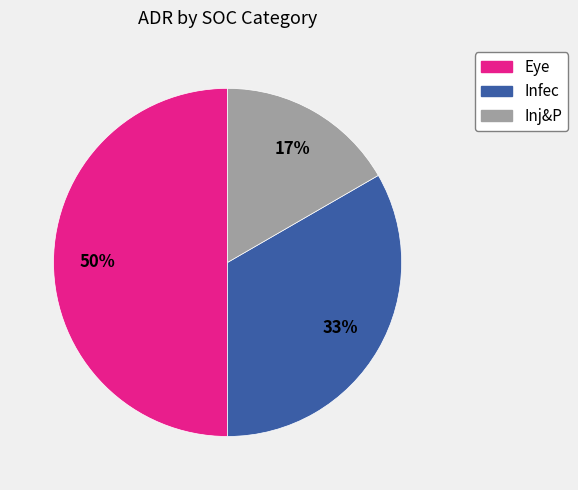

Which category has the biggest portion of the pie?

Eye